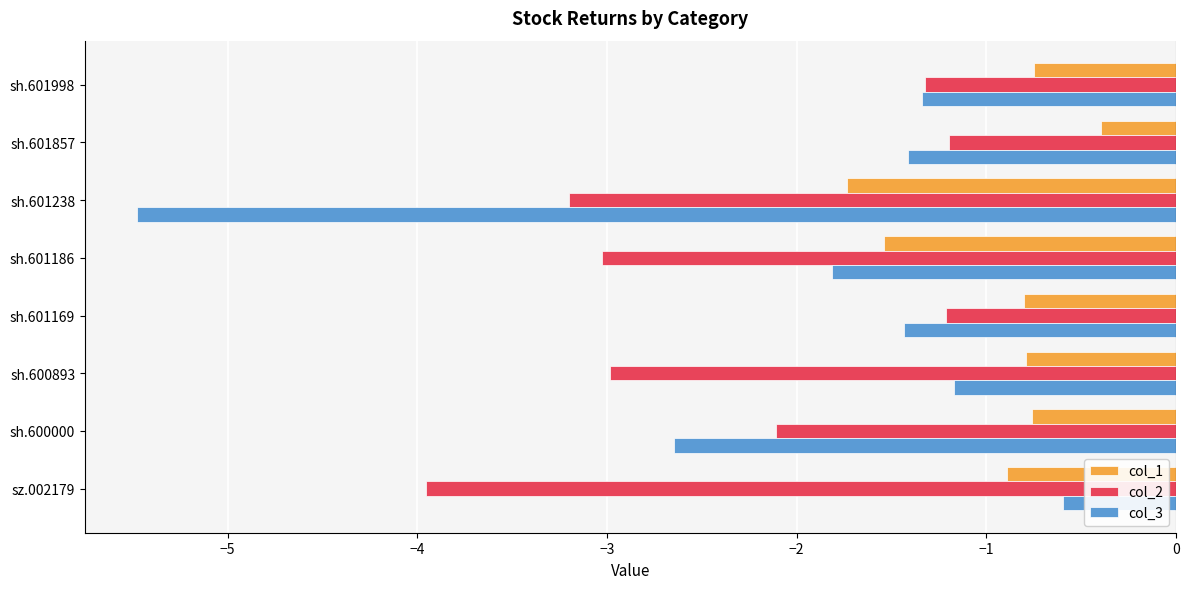

Rank the series at sh.601238 from highest to lowest value.

col_1, col_2, col_3